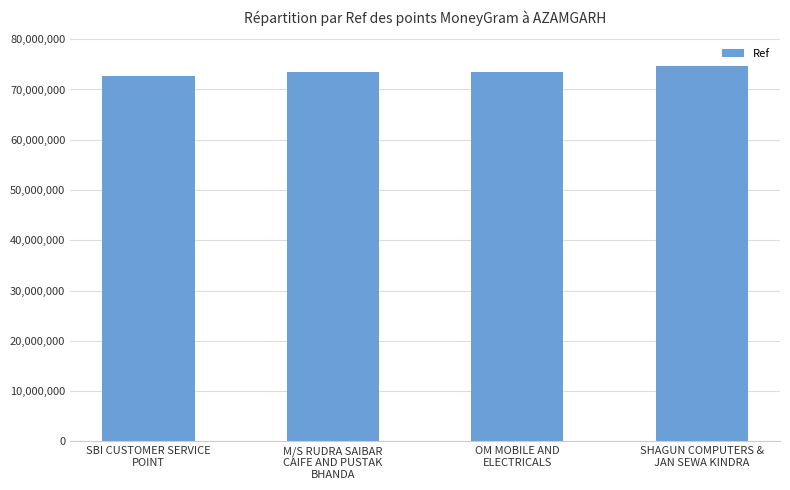

What is the average value?

73511320